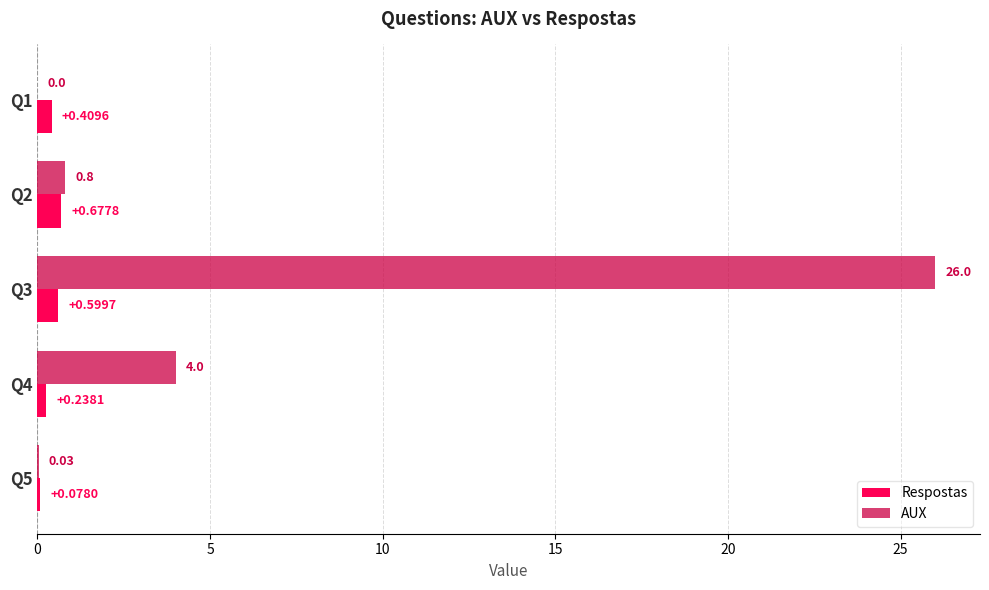

At which category is the sum across all series the highest?

Q3